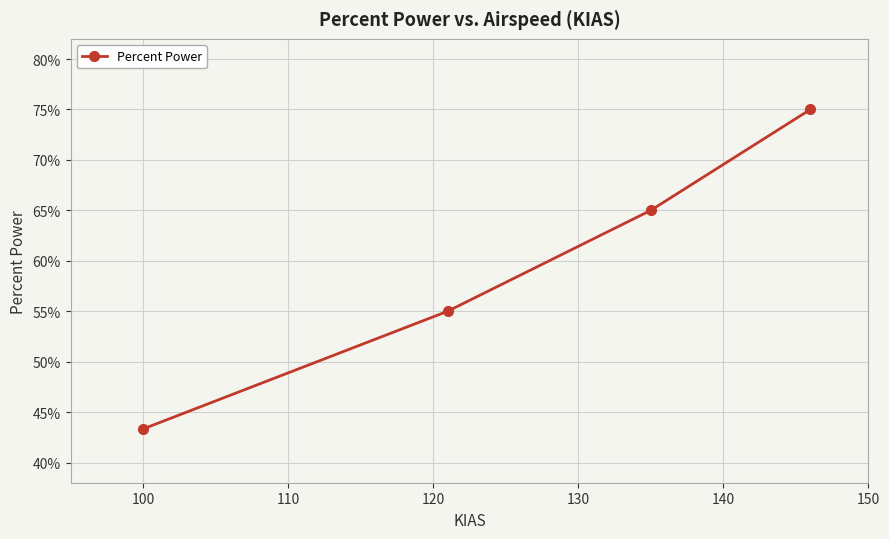

How many lines are shown in the chart?

1